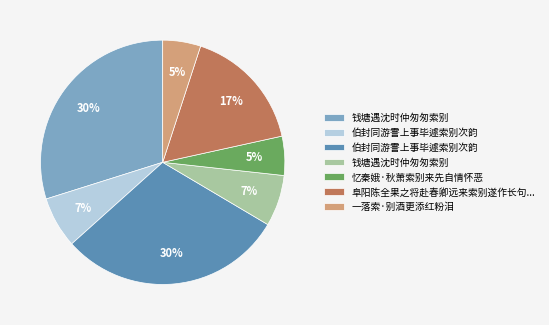

To the nearest percent, what is the difference between the largest and smallest slice percentages?

25%